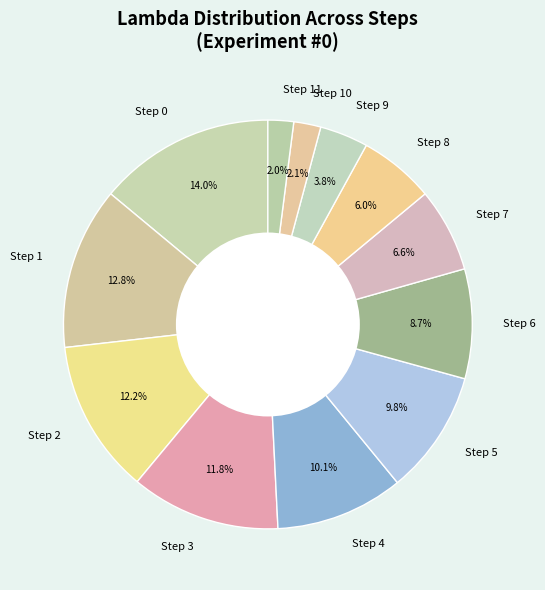

True or false: Step 9 accounts for 18% of the total.

False